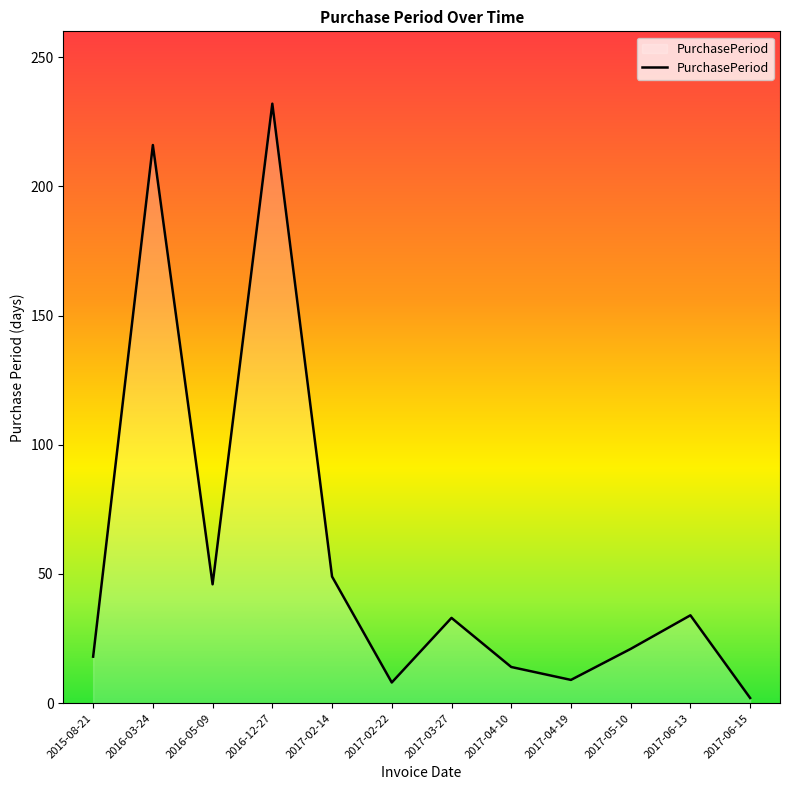

Does the chart display data point markers on the line(s)?

No